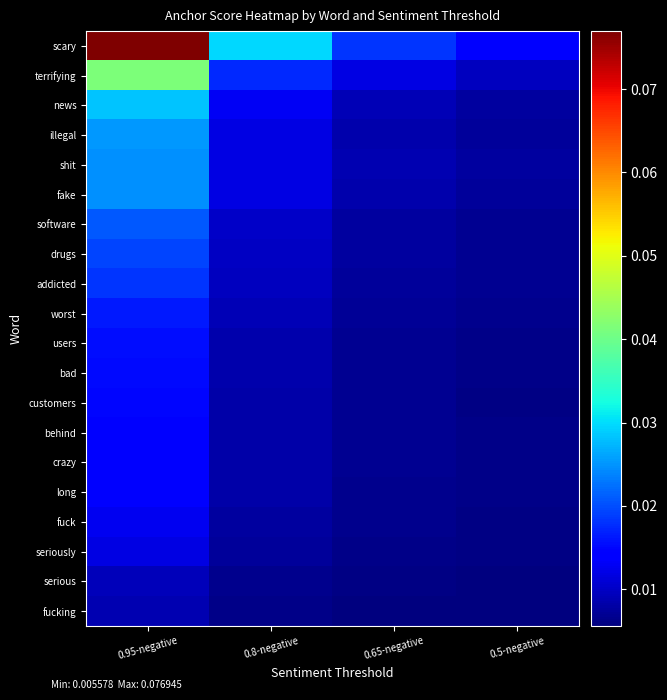

Rank the series at 0.65-negative from lowest to highest value.

fucking, serious, seriously, fuck, long, customers, users, crazy, behind, bad, worst, addicted, drugs, software, fake, illegal, shit, news, terrifying, scary